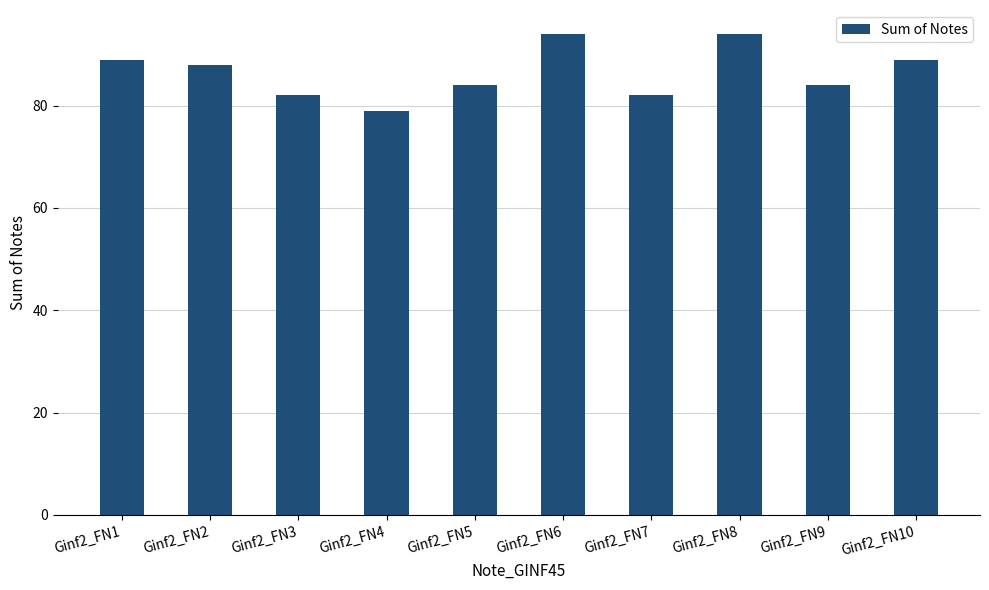

Reading left to right, what are all the values shown in this chart?

89	88	82	79	84	94	82	94	84	89